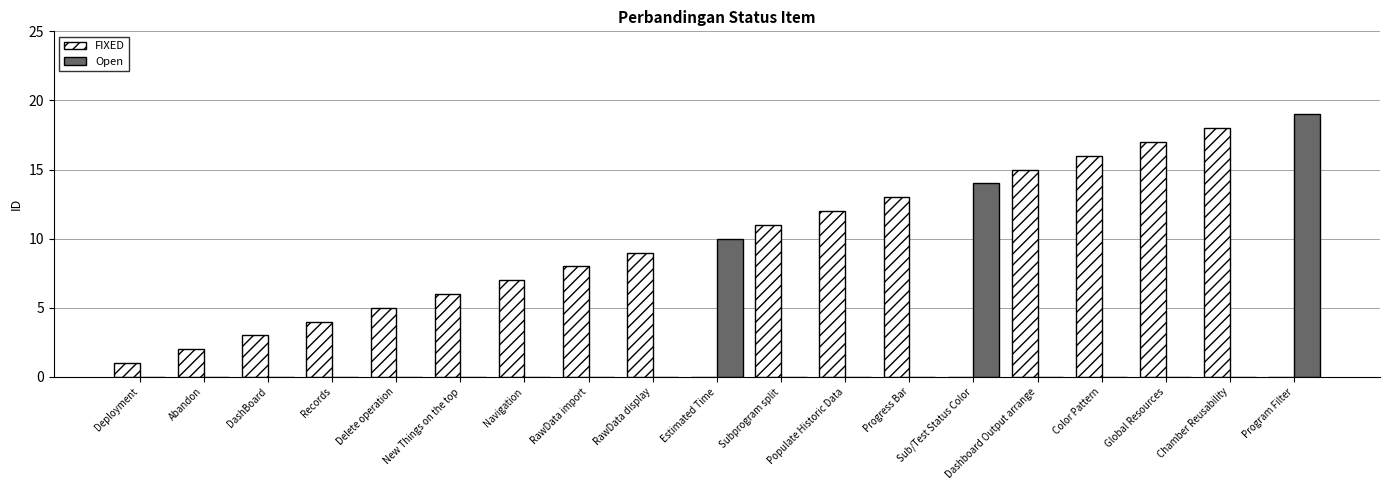

At which label does FIXED reach its peak?

Chamber Reusability